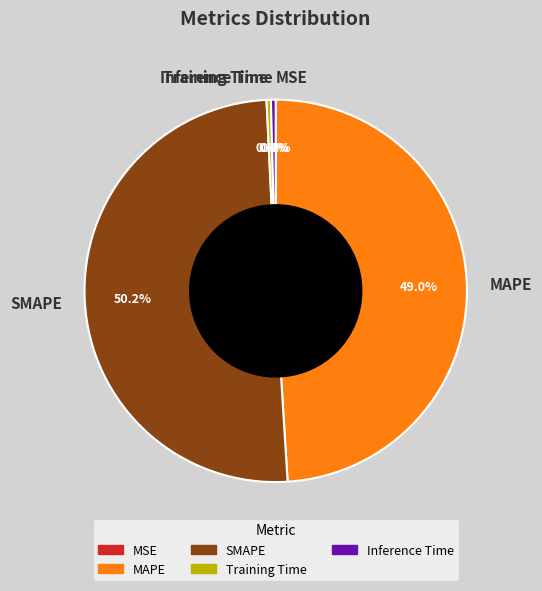

What portion of the pie excludes Inference Time?

99.6%